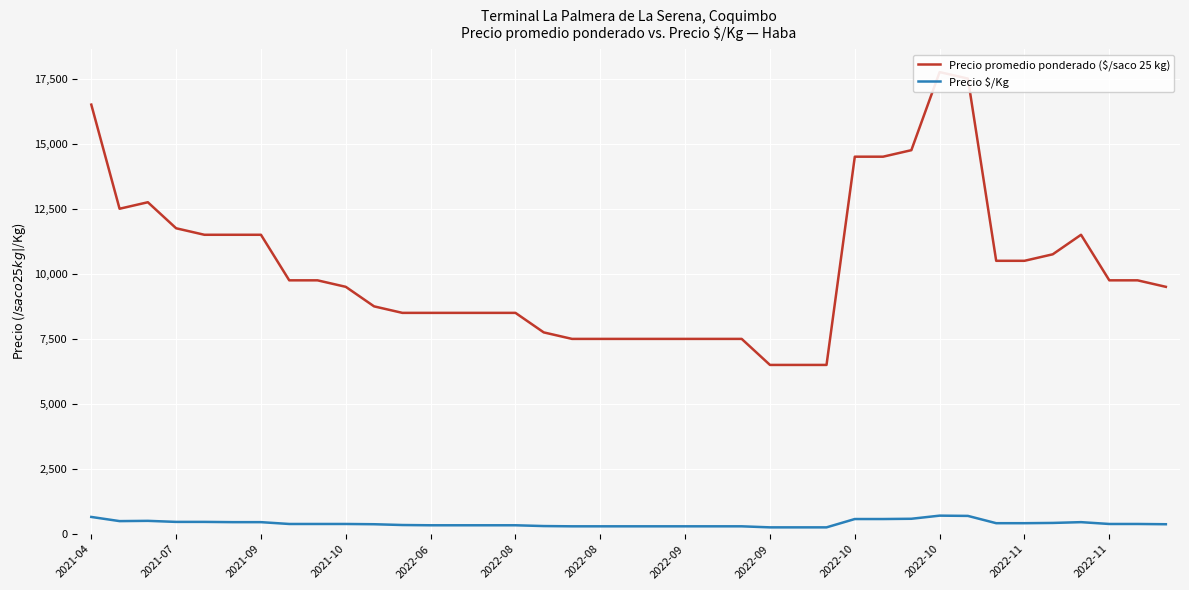

True or false: Precio promedio ponderado ($/saco 25 kg) and Precio $/Kg intersect in this chart.

False